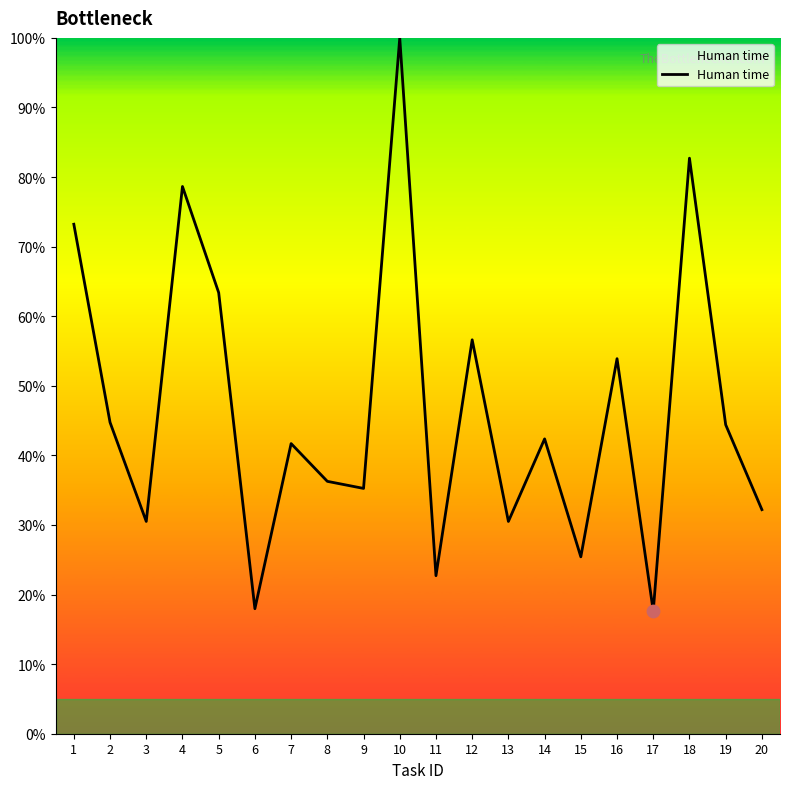

Which has a higher value, 12 or 1?

1